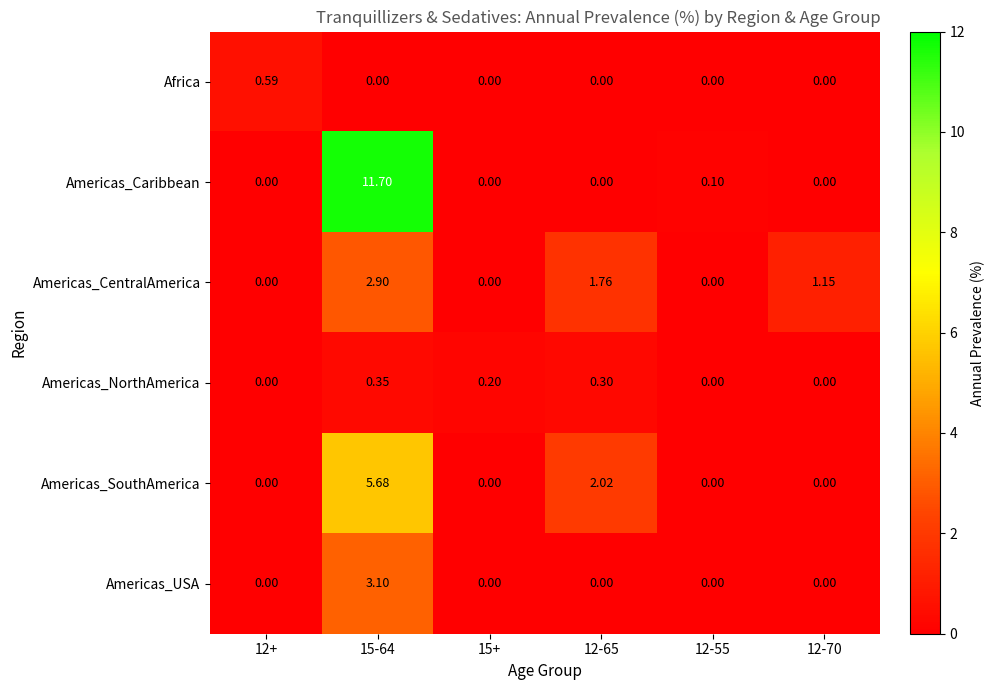

What is the difference between the highest and lowest values at 15+?

0.2